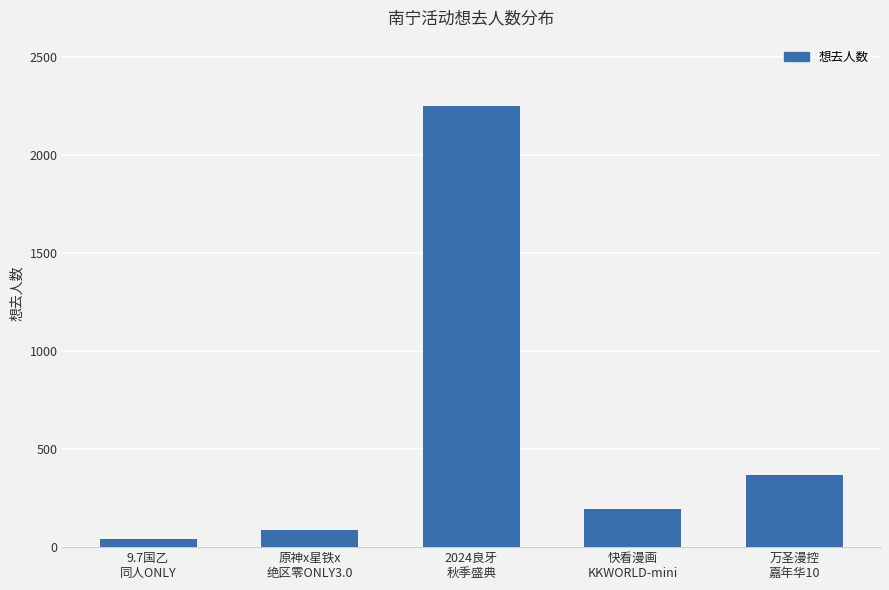

Count the number of data series in this chart.

1